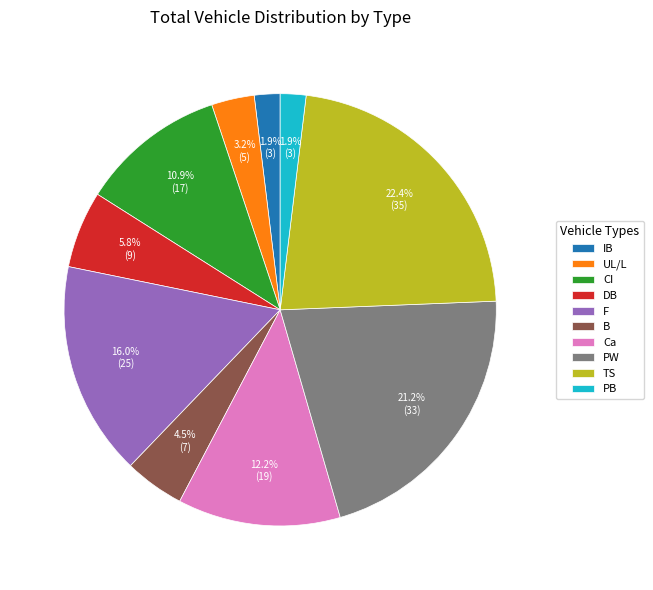

How much of the chart is everything except UL/L?

96.8%